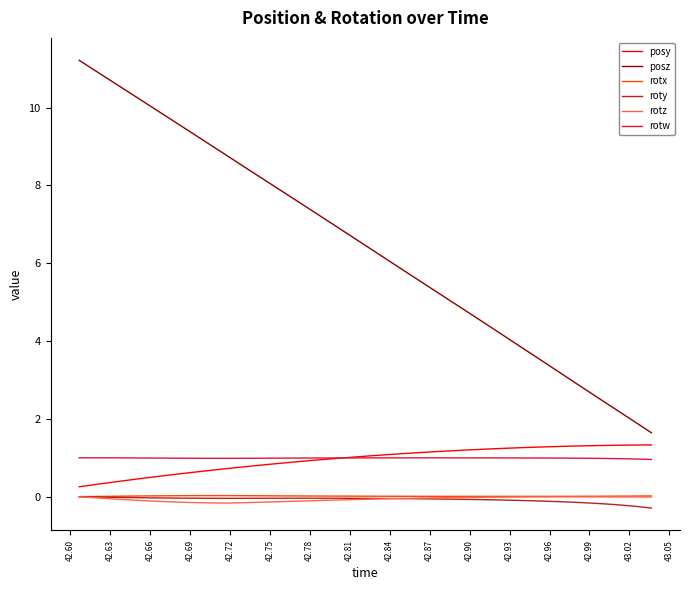

Which series has the widest spread of values?

posz